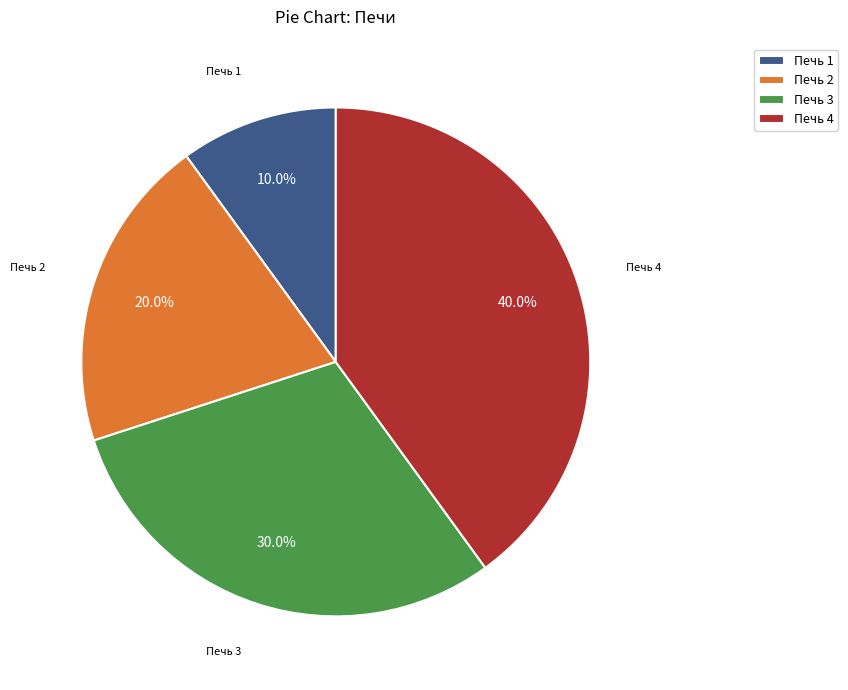

Does Печь 2 account for over 50% of the chart?

No